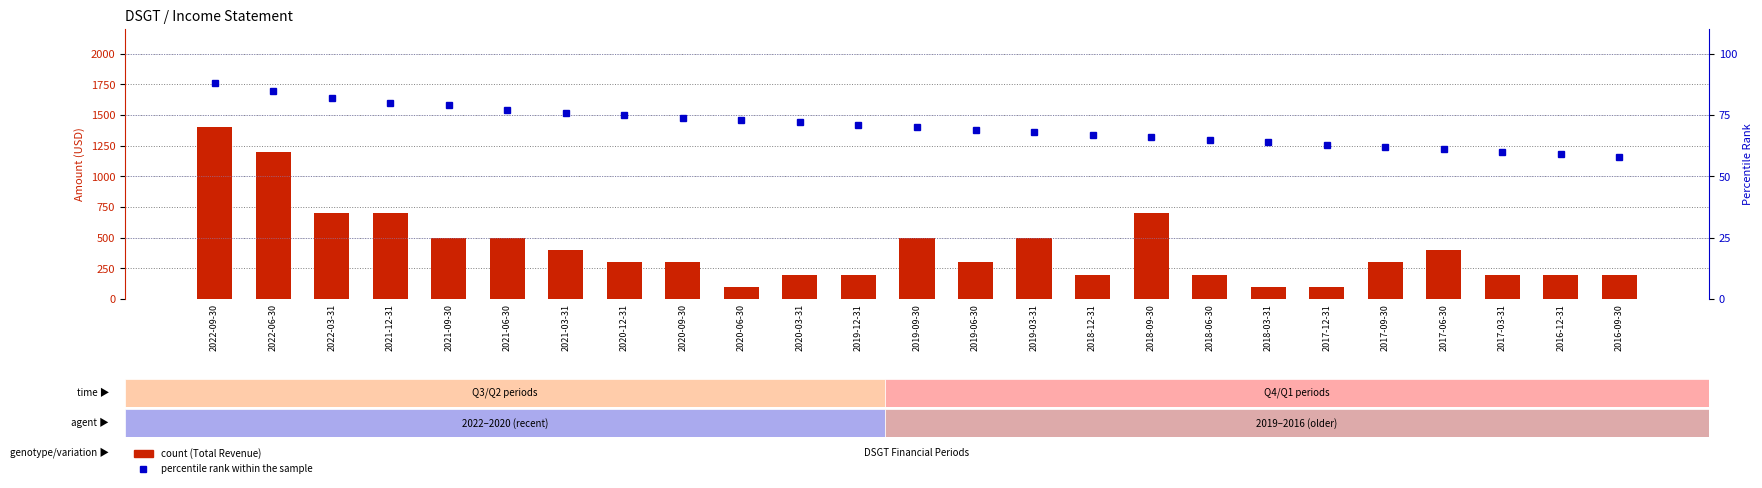

Rank the series at 2021-03-31 from highest to lowest value.

Total Revenue, percentile rank within the sample